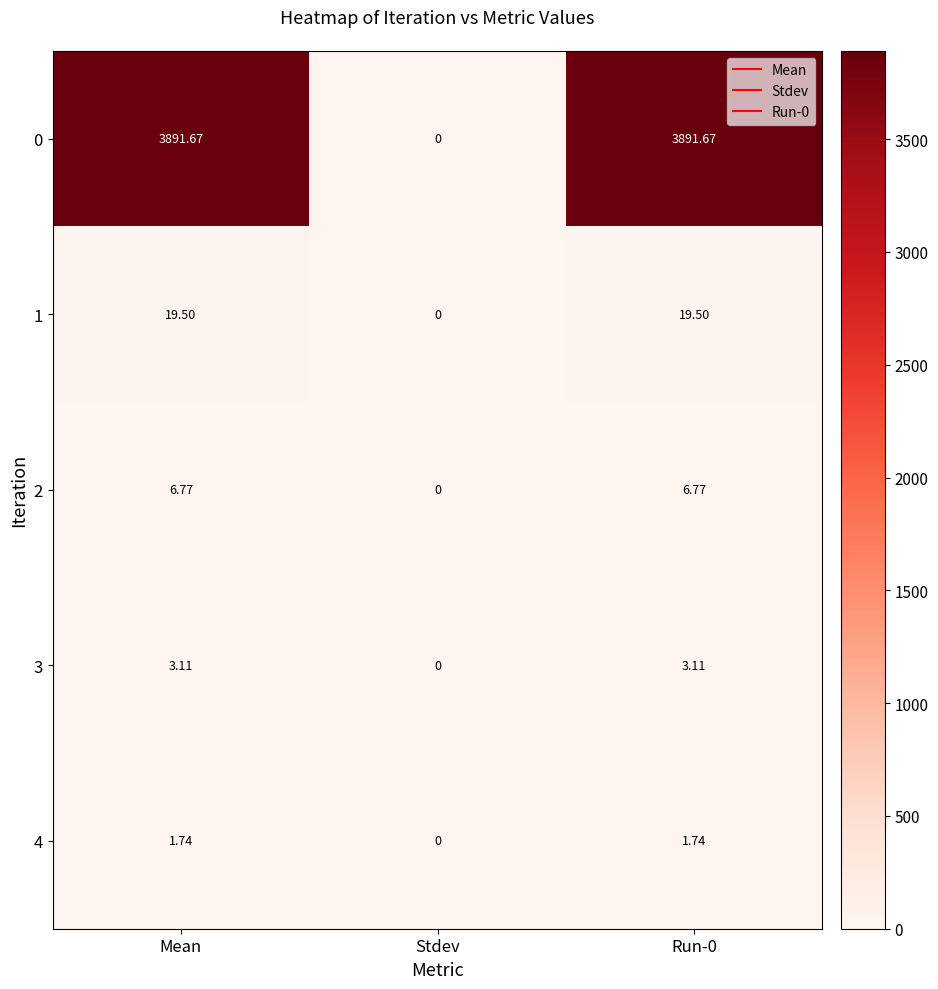

Which category has the lowest value in the 1 series?

Stdev